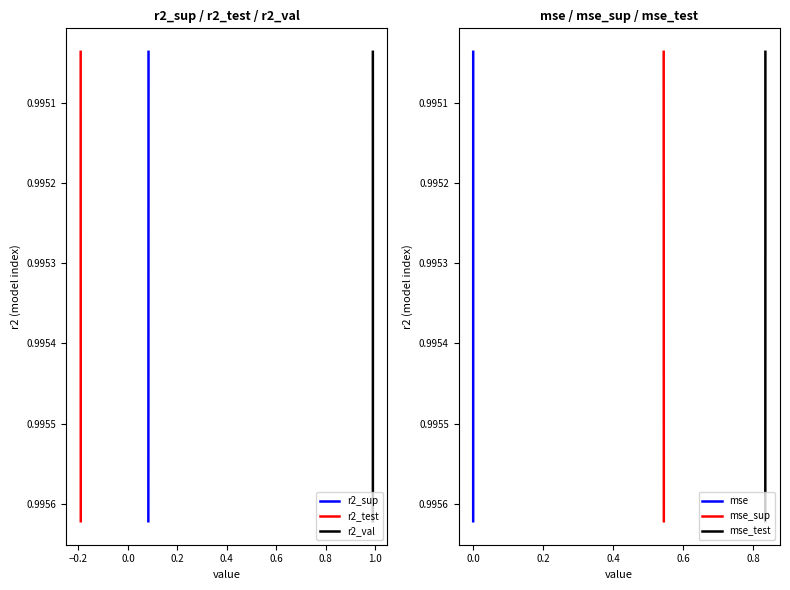

What position from the right is 0.8?

4